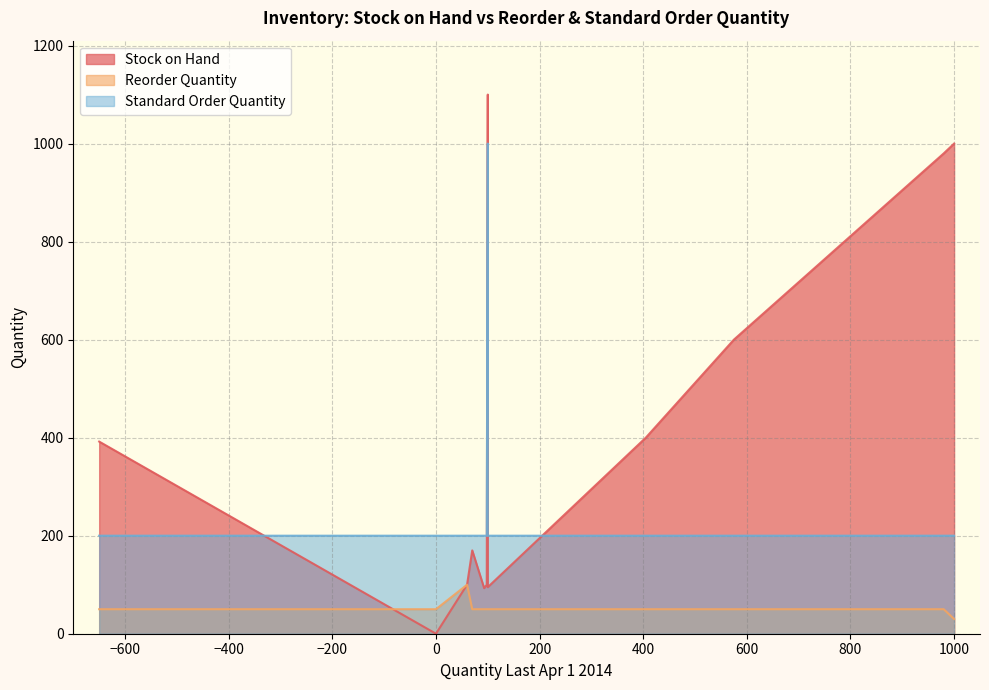

At how many categories does at least one series exceed 488?

4